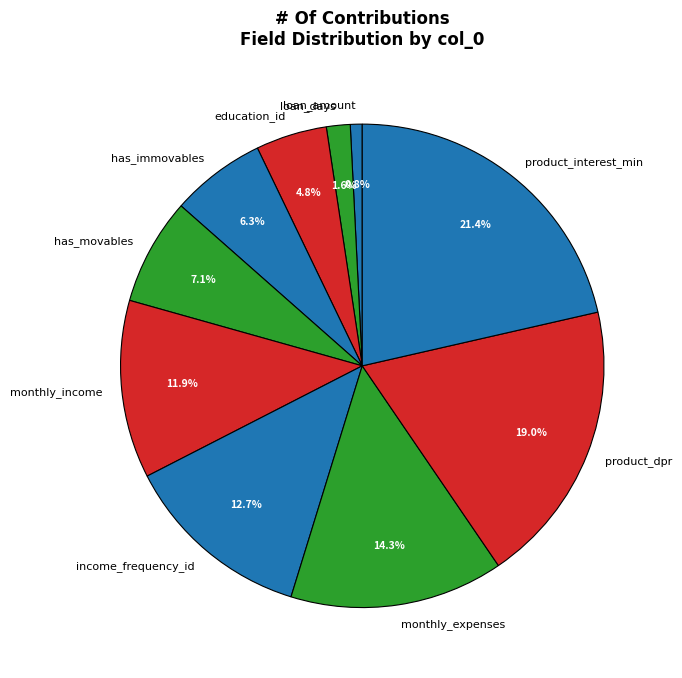

To the nearest percent, what is the difference between the largest and smallest slice percentages?

21%